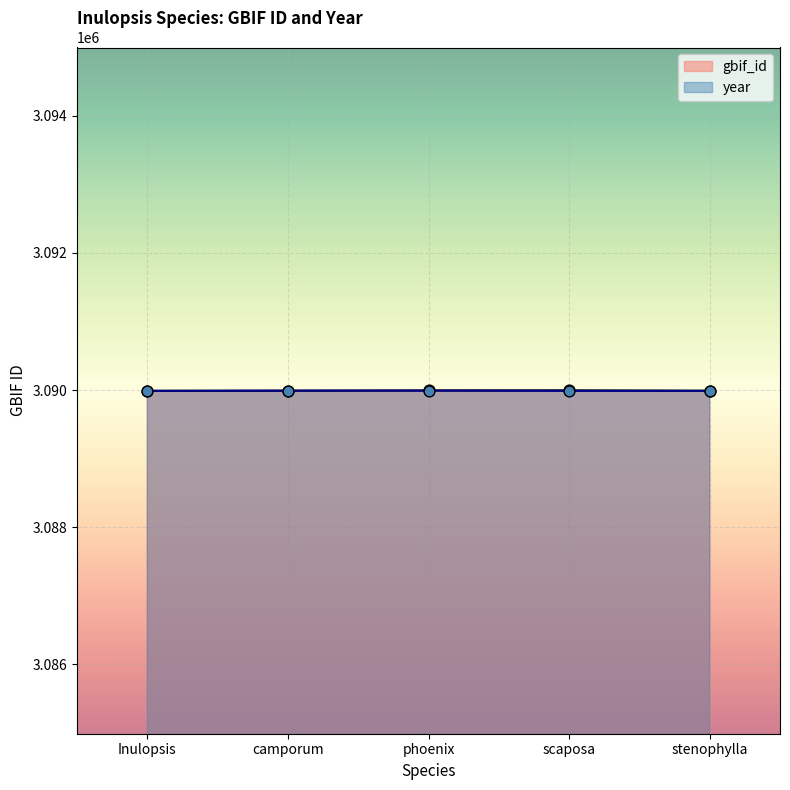

Which series has the largest total across all categories?

gbif_id